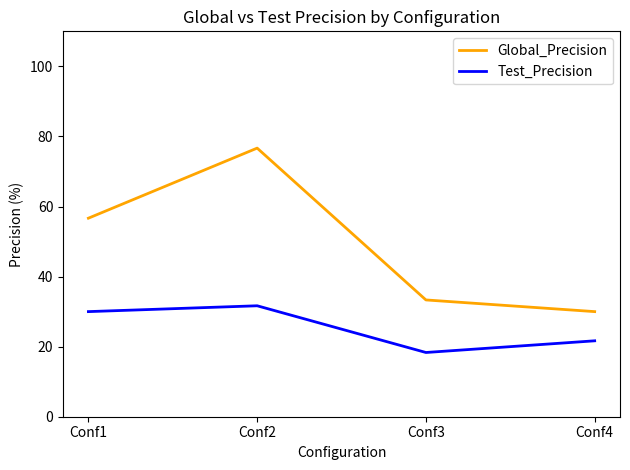

At which label does Global_Precision first exceed 56?

Conf1